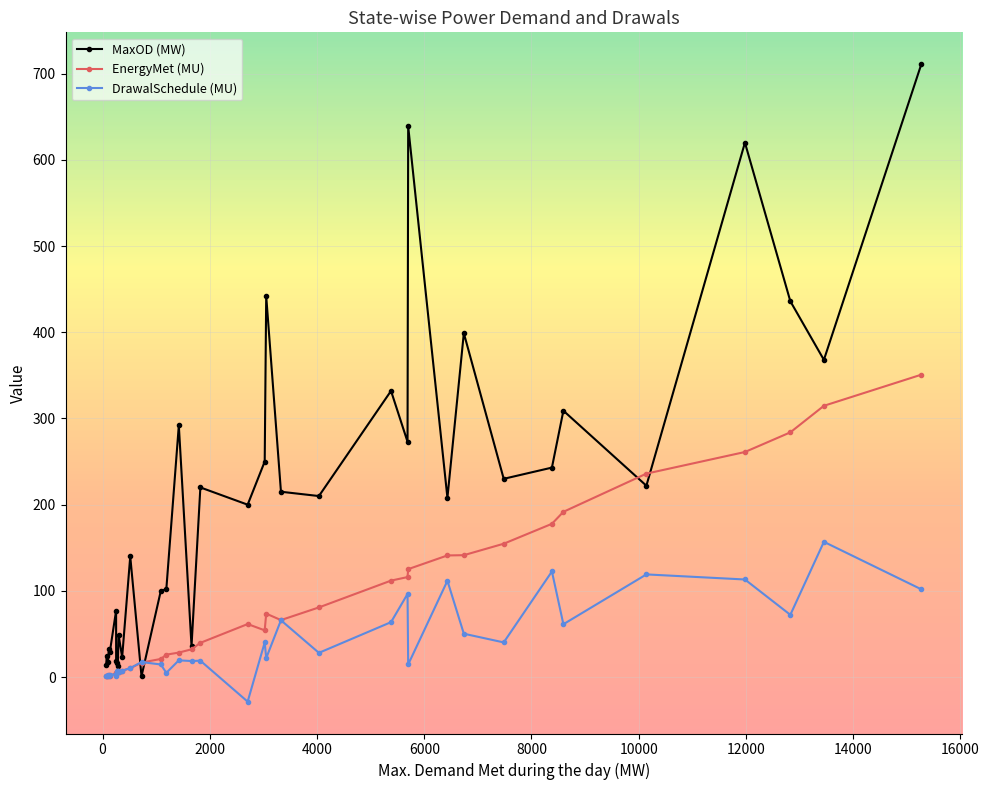

What is the value of the DrawalSchedule (MU) point at the 1st from the left?

1.1